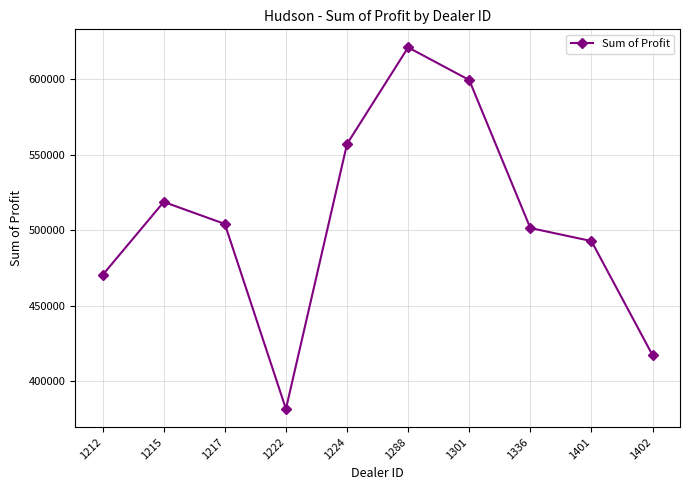

What value does the data have at 1402?

417345.0